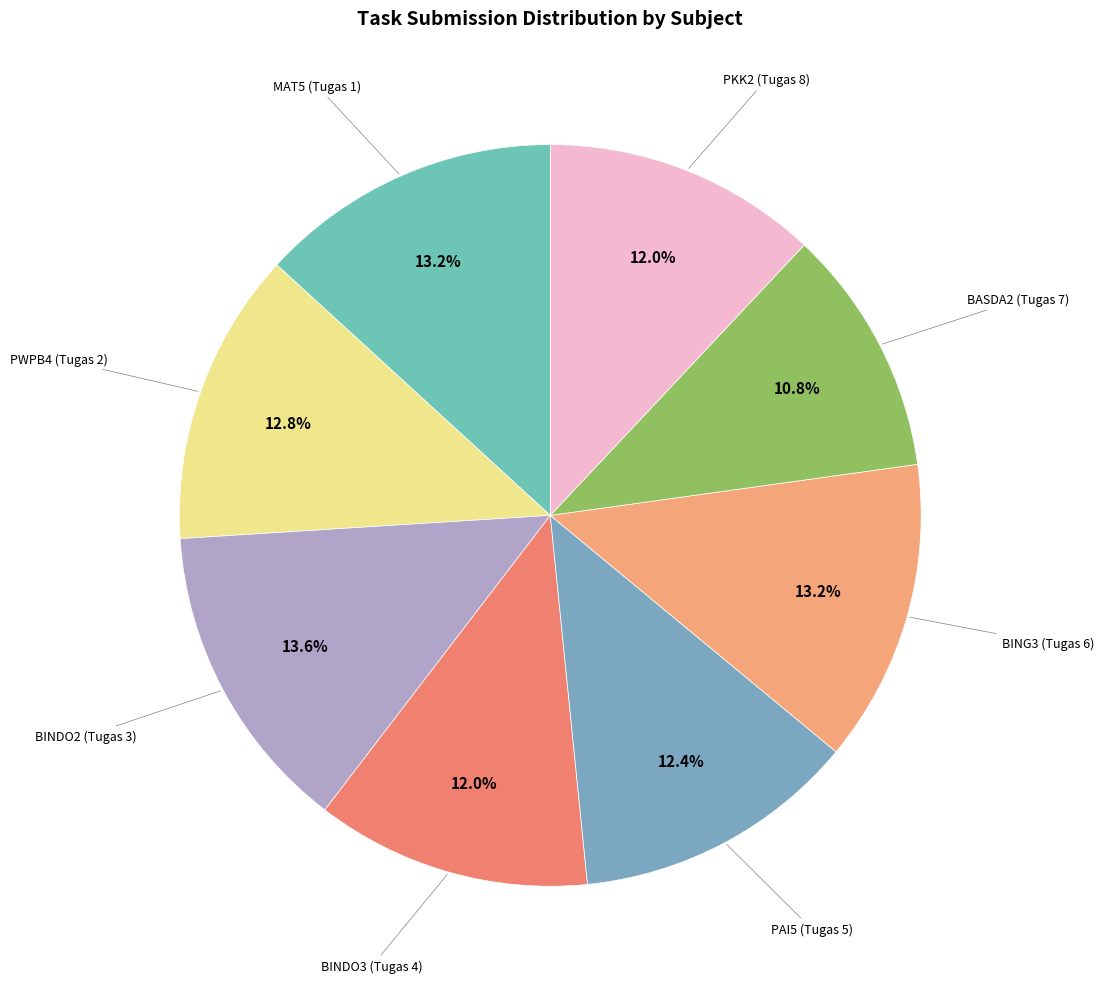

Do BINDO3 (Tugas 4) and PWPB4 (Tugas 2) together represent more than half of the pie?

No